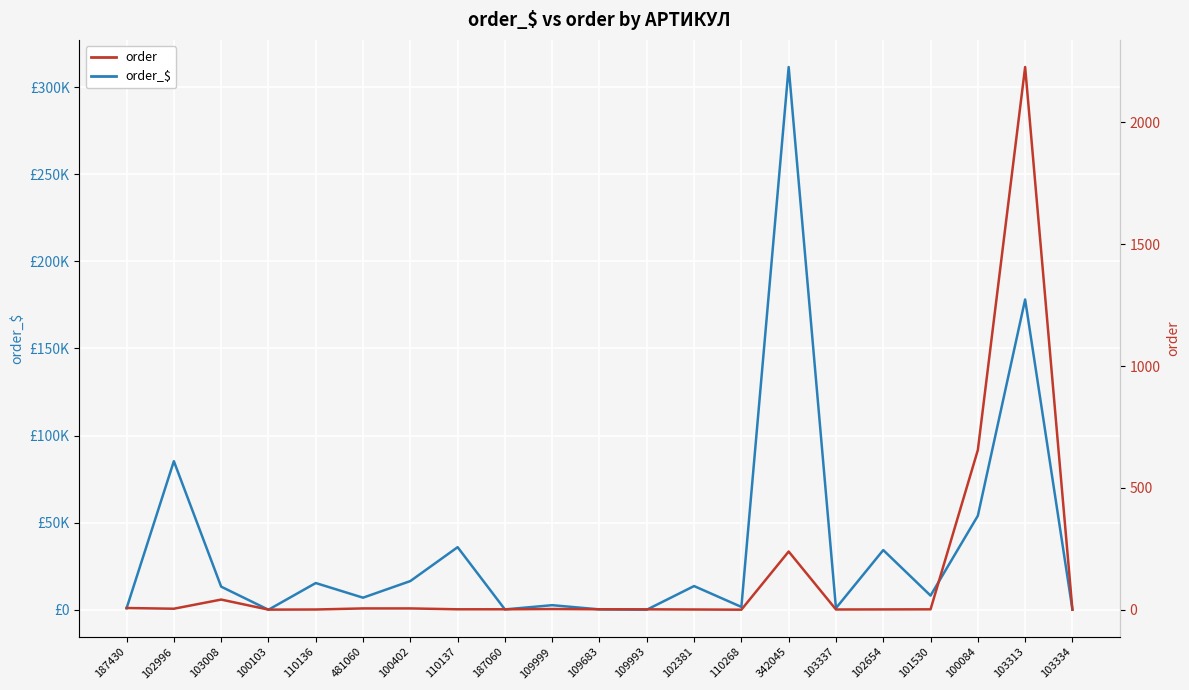

What is the label of the 6th point from the right?

103337